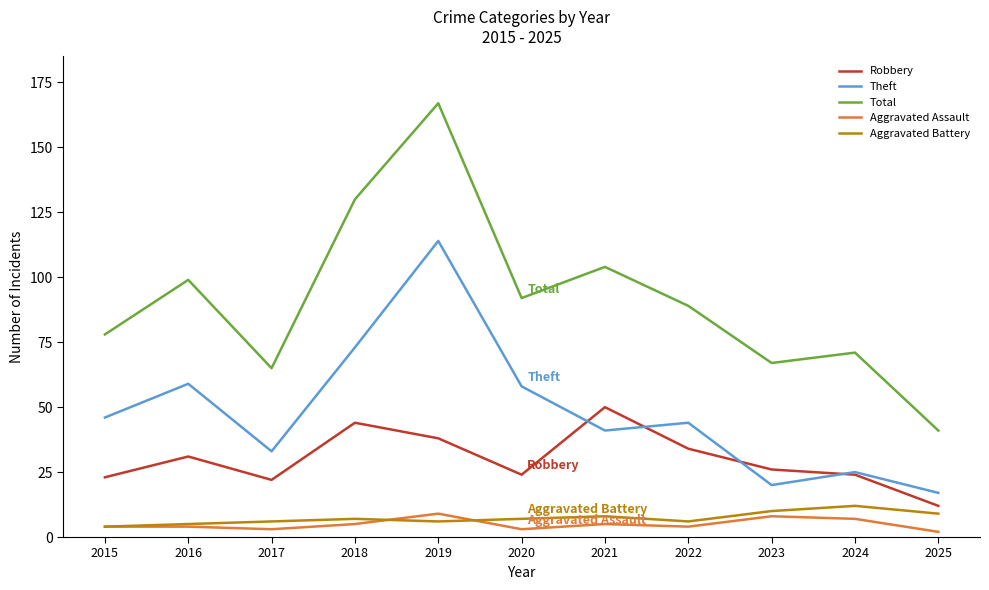

The Total series shows 78 at 2015. True or false?

True